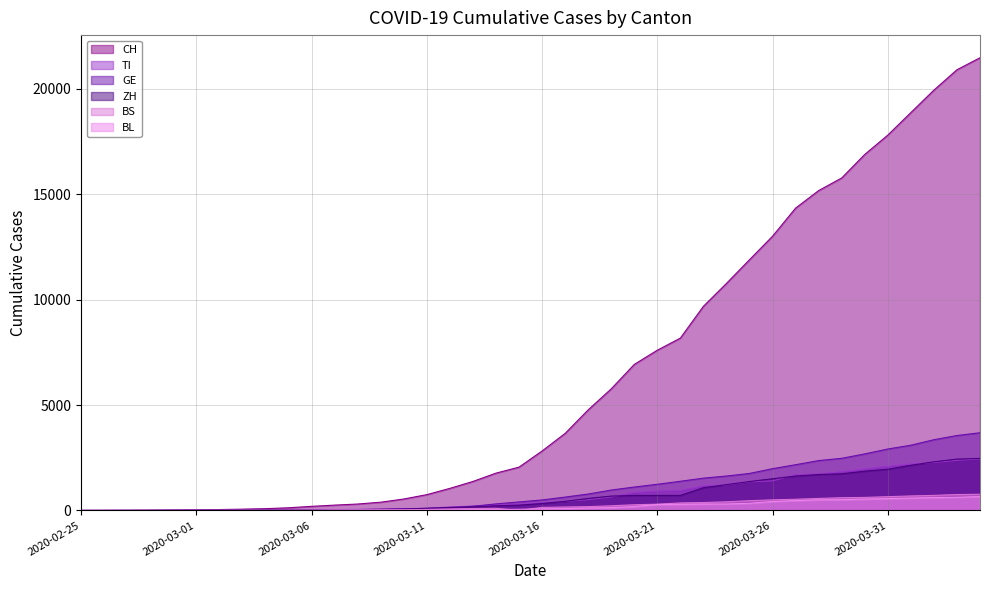

What are all the series names shown in the legend?

CH, TI, GE, ZH, BS, BL